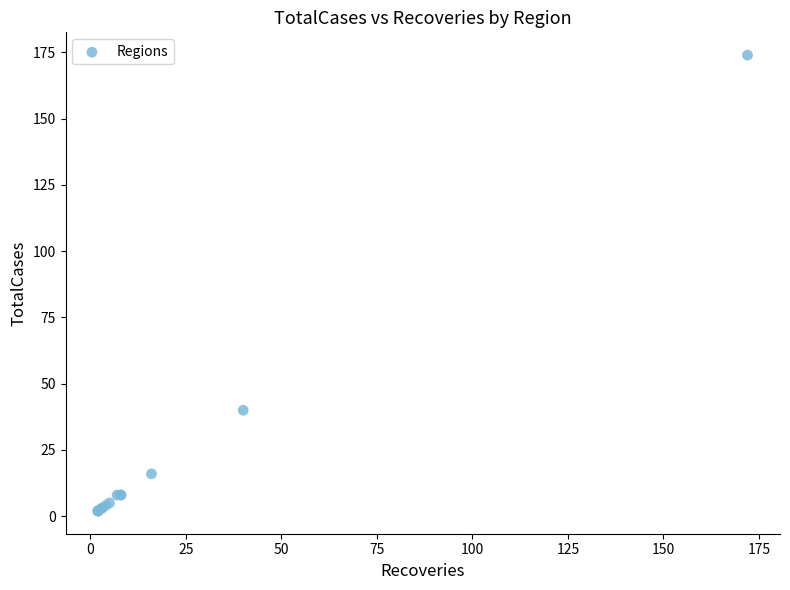

What Y value in the scatter plot is closest to 88?

40